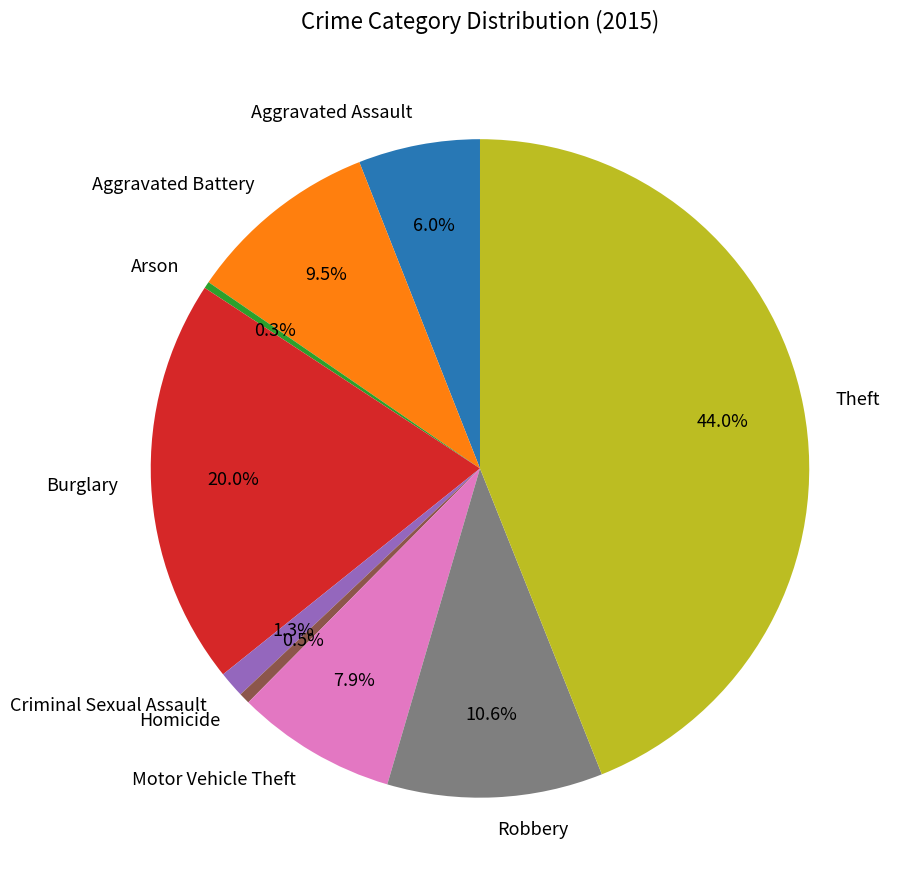

Which has a higher value, Motor Vehicle Theft or Aggravated Assault?

Motor Vehicle Theft